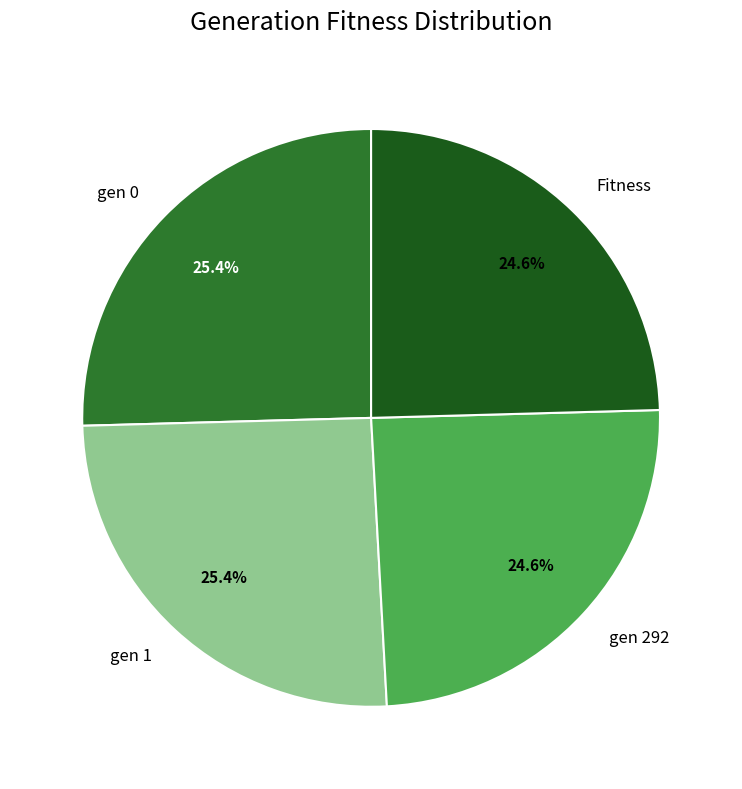

Approximately how many times larger is the value at Fitness compared to gen 1?

1.0